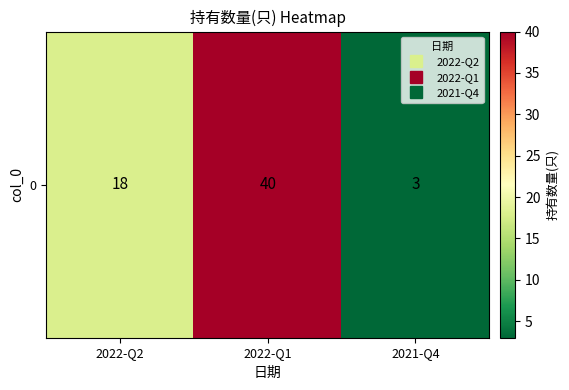

Rank the categories by value from lowest to highest.

2021-Q4, 2022-Q2, 2022-Q1